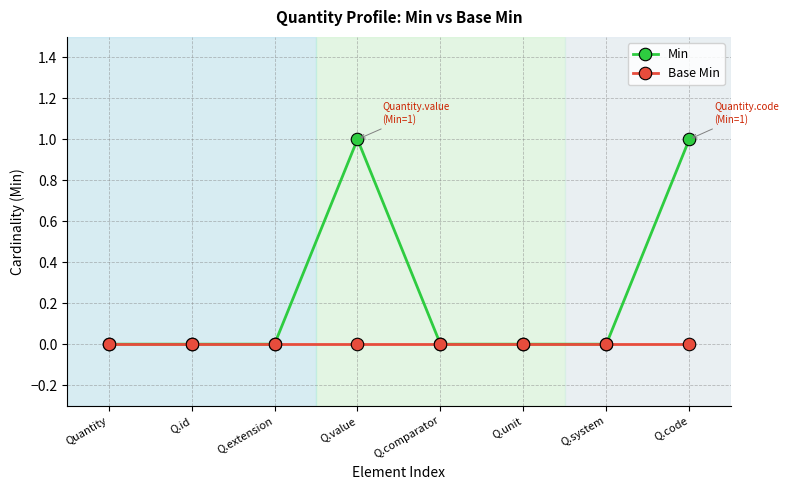

Which series has the largest range (max minus min)?

Min